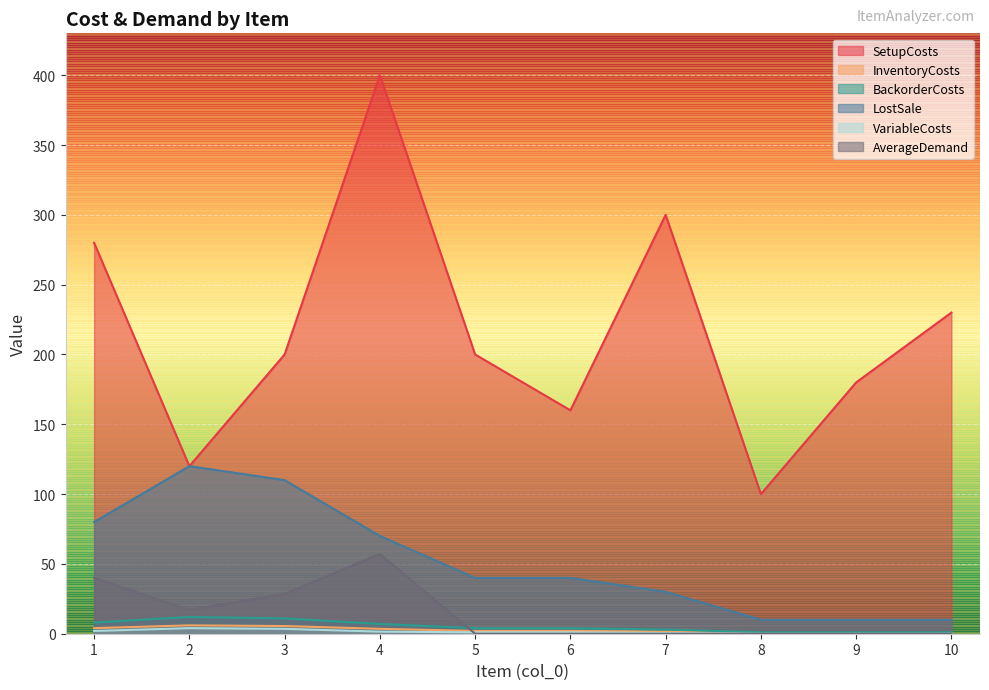

Is it true that InventoryCosts equals 5.5 at 3?

True